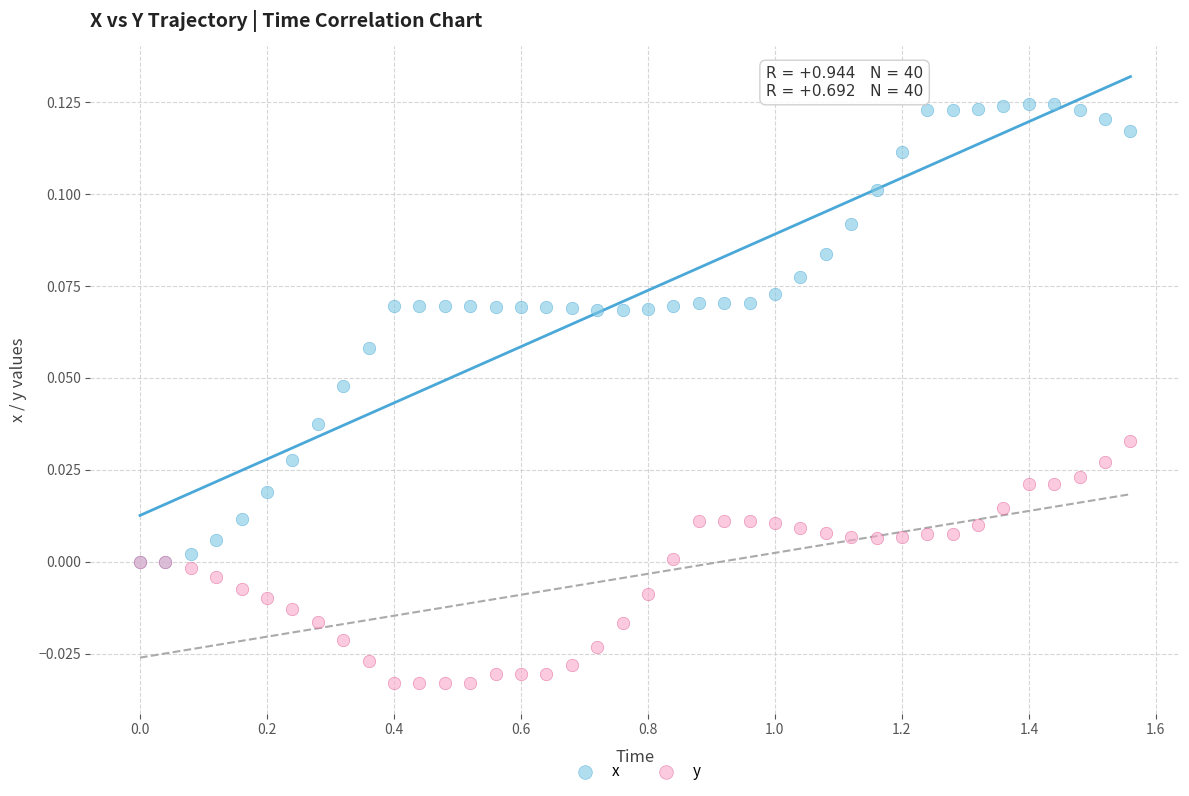

Which series has the widest spread of Y values?

x